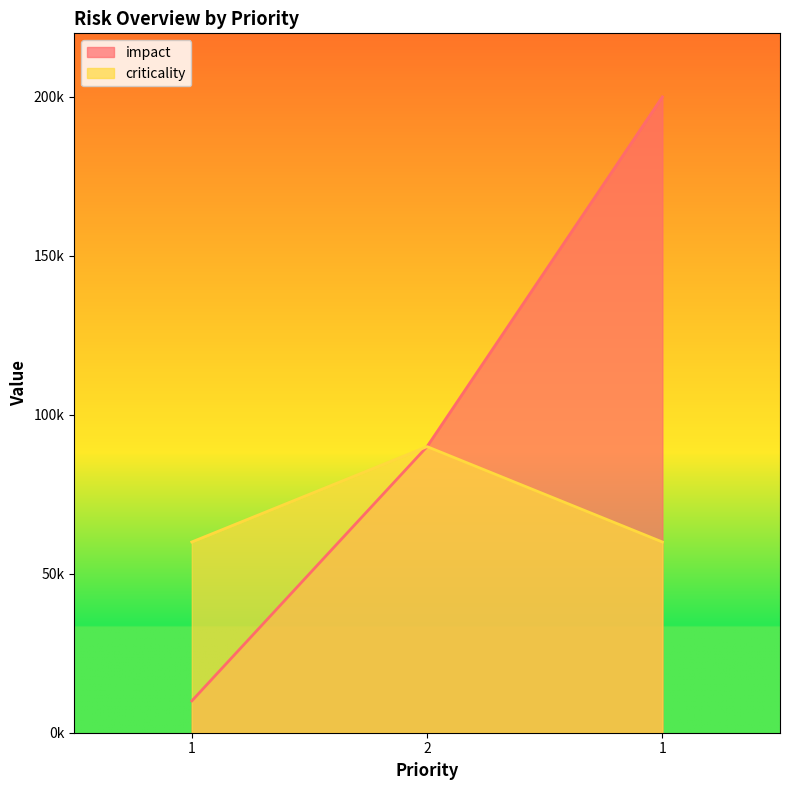

Count the number of data series in this chart.

2